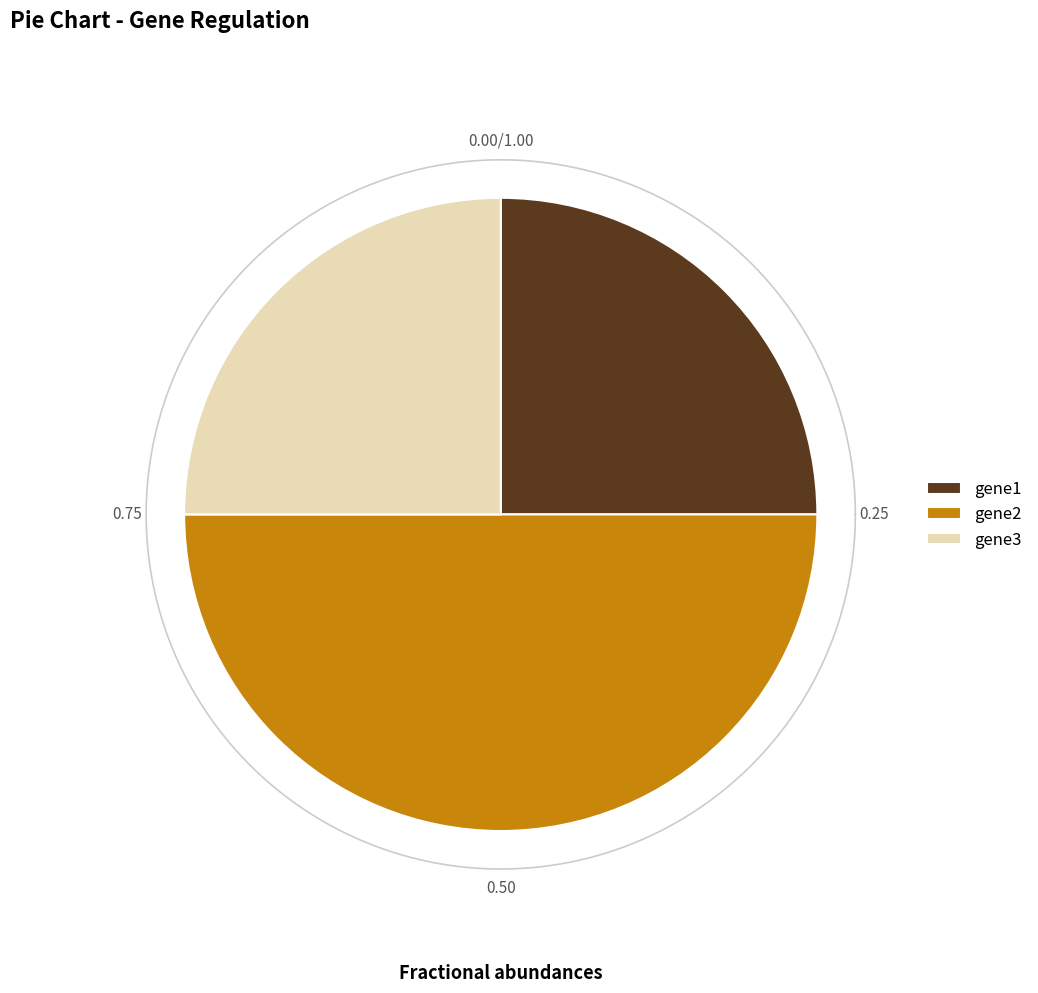

Which series has the largest range (max minus min)?

gene1